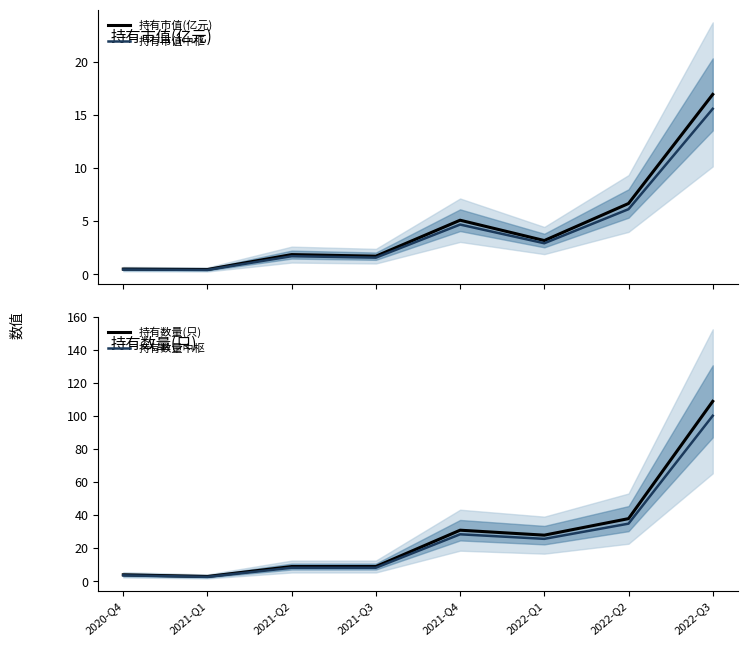

Does the chart have visible grid lines?

No